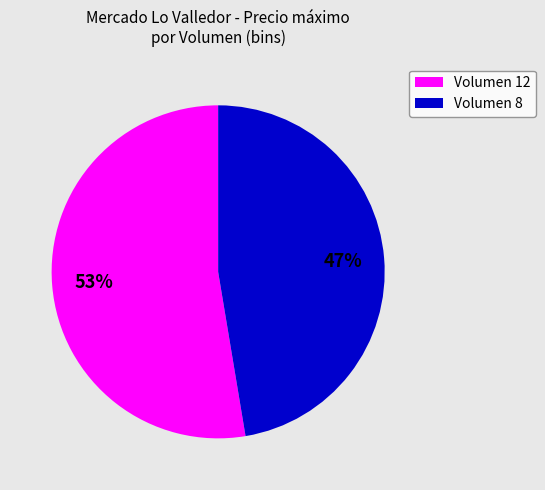

Combined, do Volumen 8 and Volumen 12 account for over 50%?

Yes